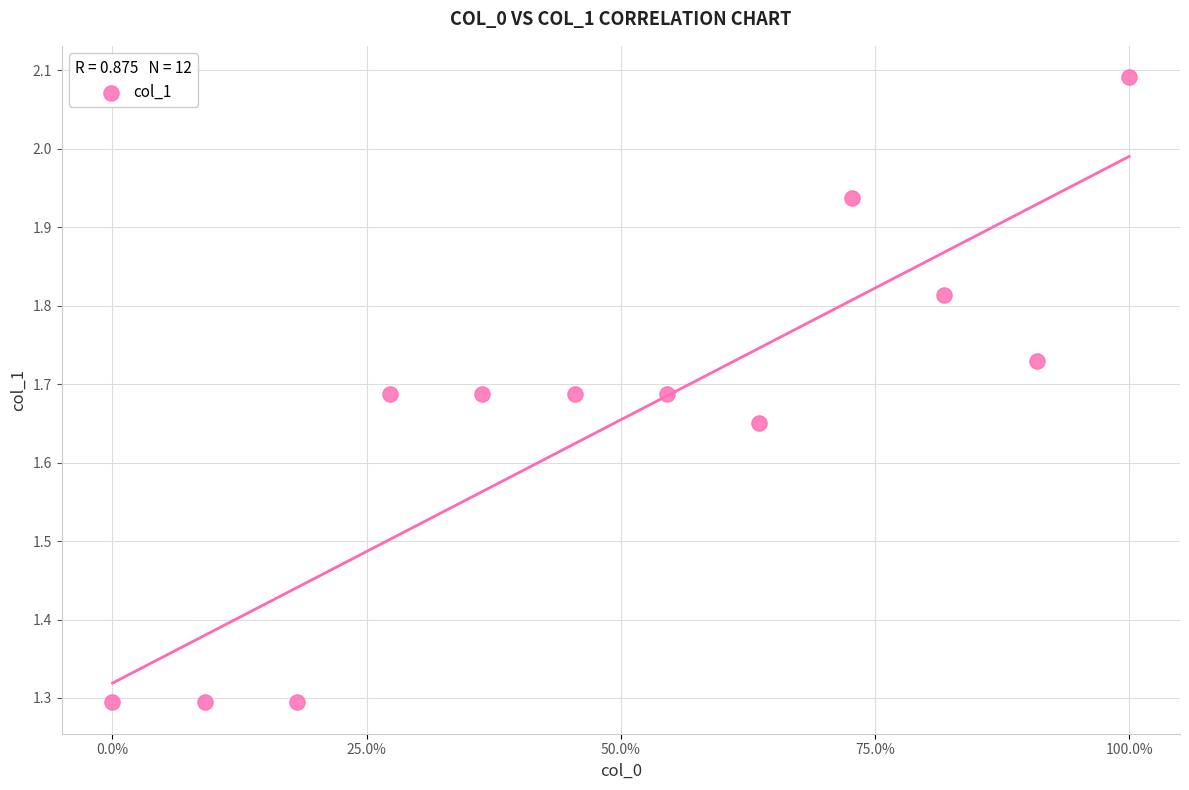

What is the range of Y values (max minus min)?

0.8